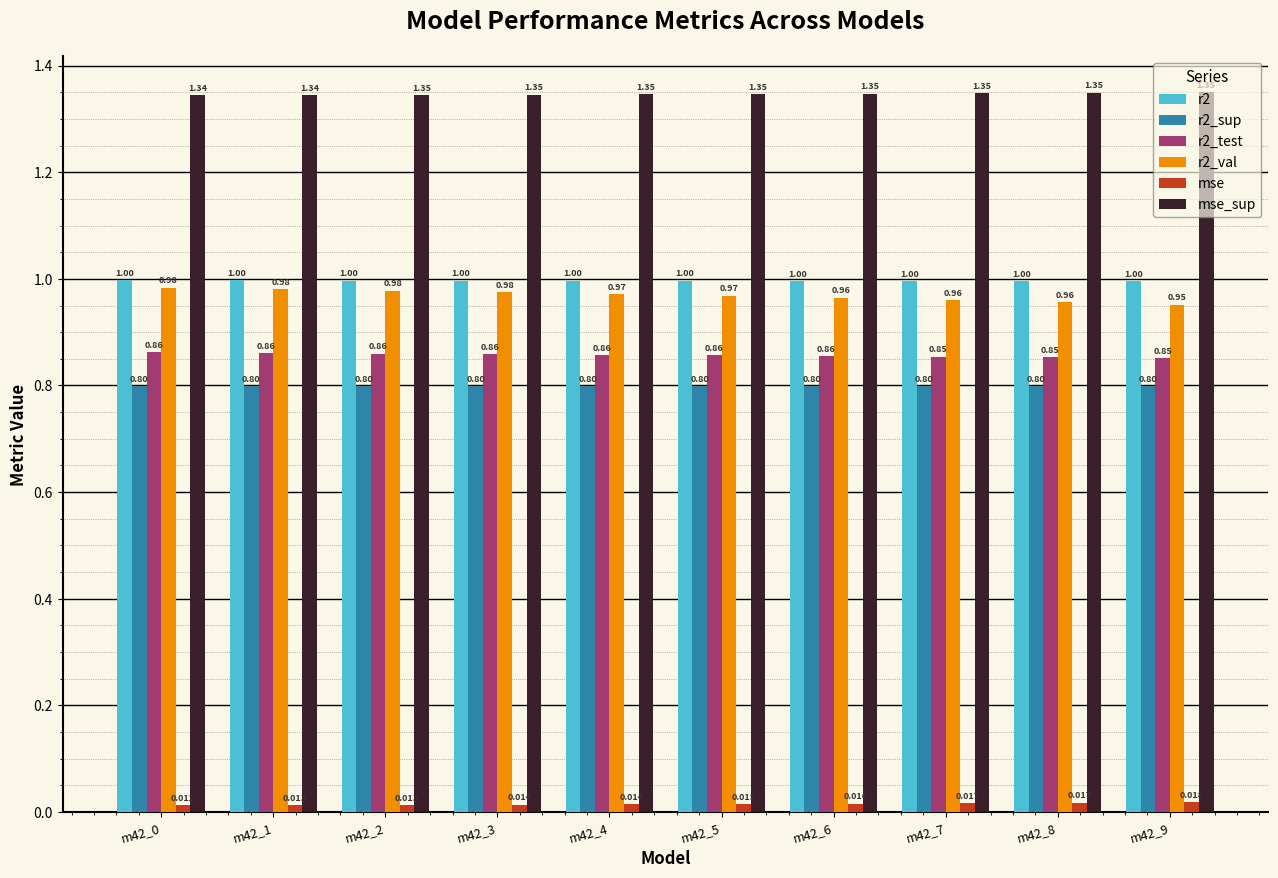

List the series in order of their peak value, lowest first.

mse, r2_sup, r2_test, r2_val, r2, mse_sup